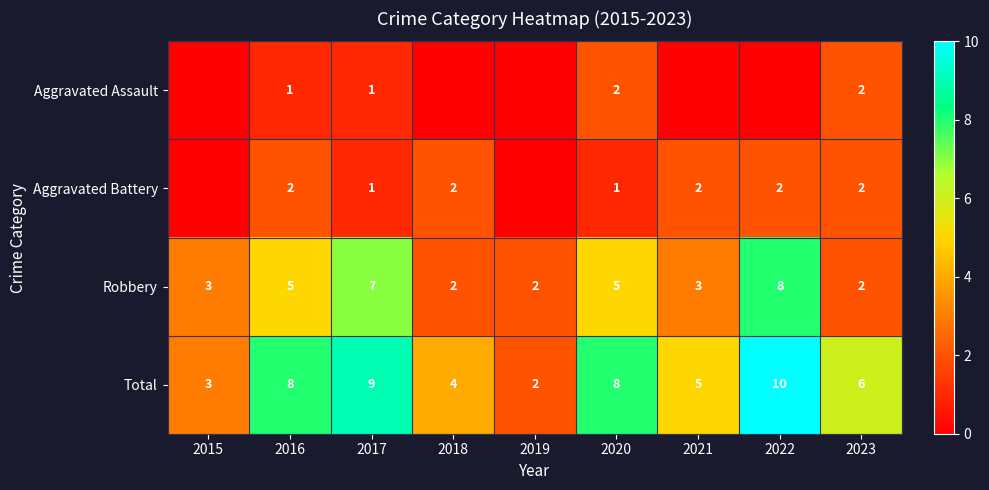

True or false: Total has a value of 10 at 2022.

True